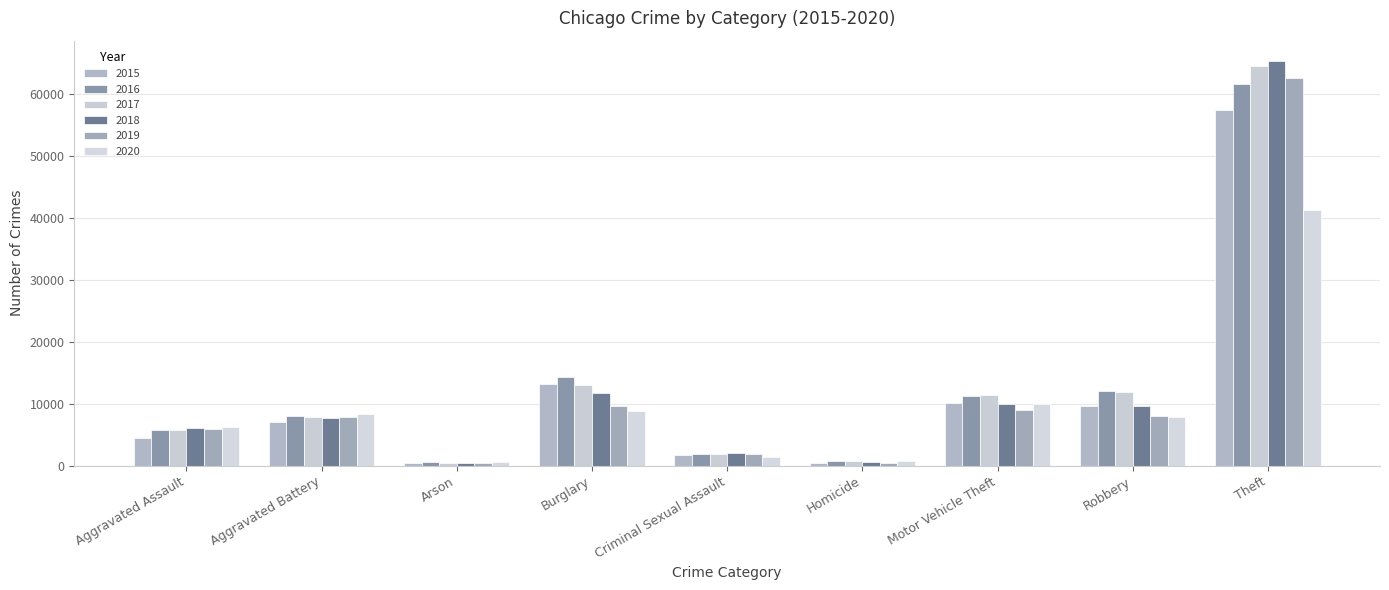

Which series changed the most between Aggravated Assault and Robbery?

2016